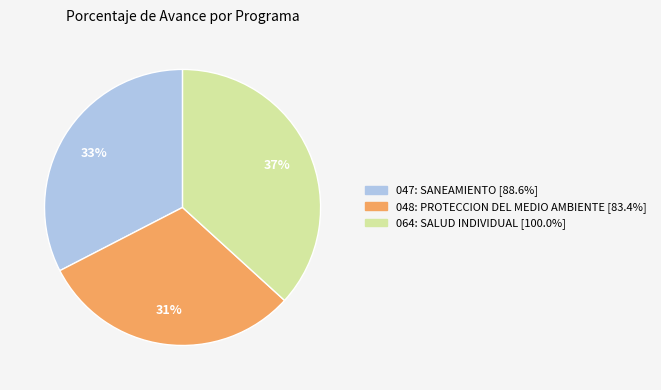

Which category has the biggest portion of the pie?

064: SALUD INDIVIDUAL